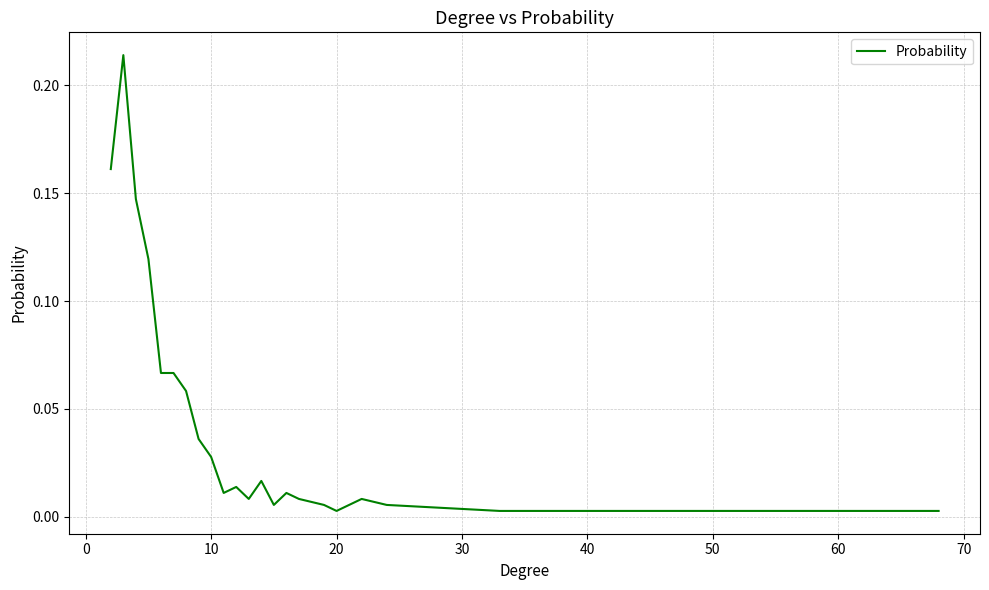

How many lines are shown in the chart?

1